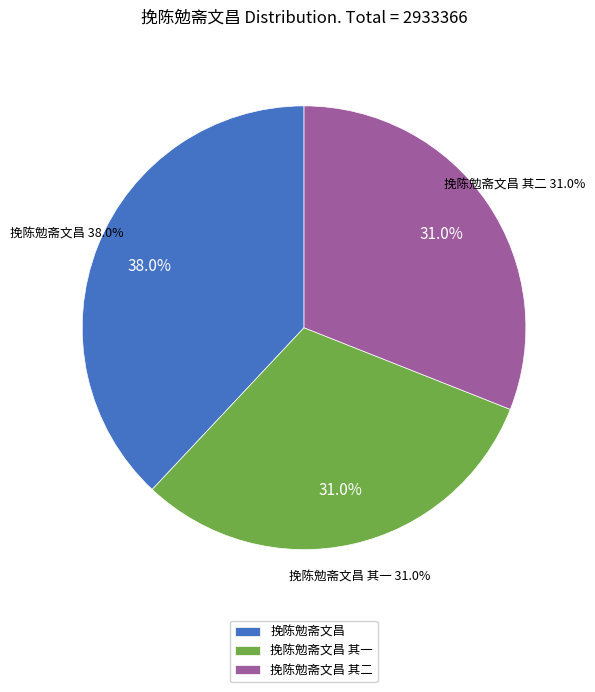

True or false: 挽陈勉斋文昌 其二 accounts for 40% of the total.

False